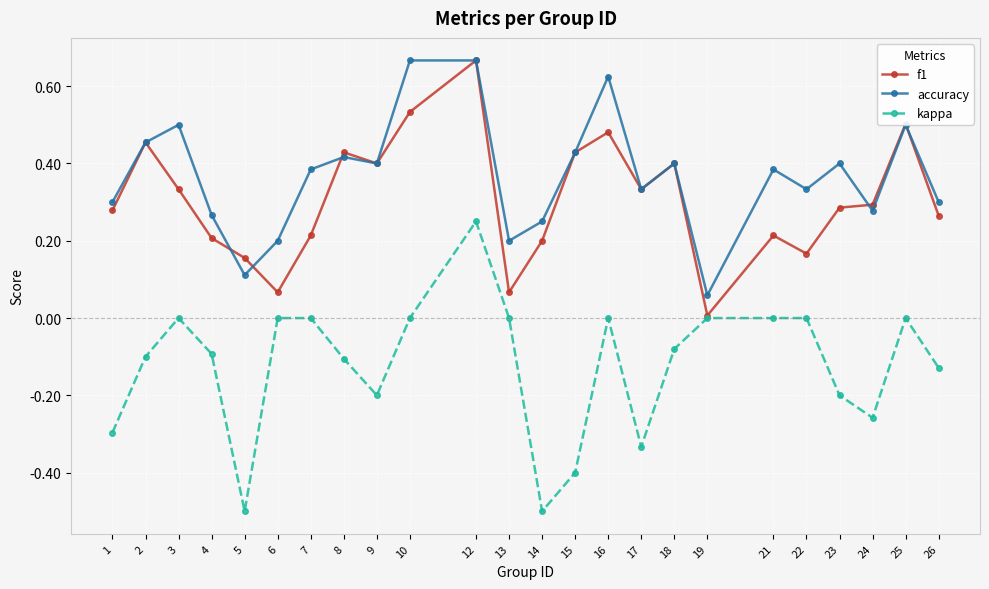

True or false: accuracy and kappa intersect in this chart.

False